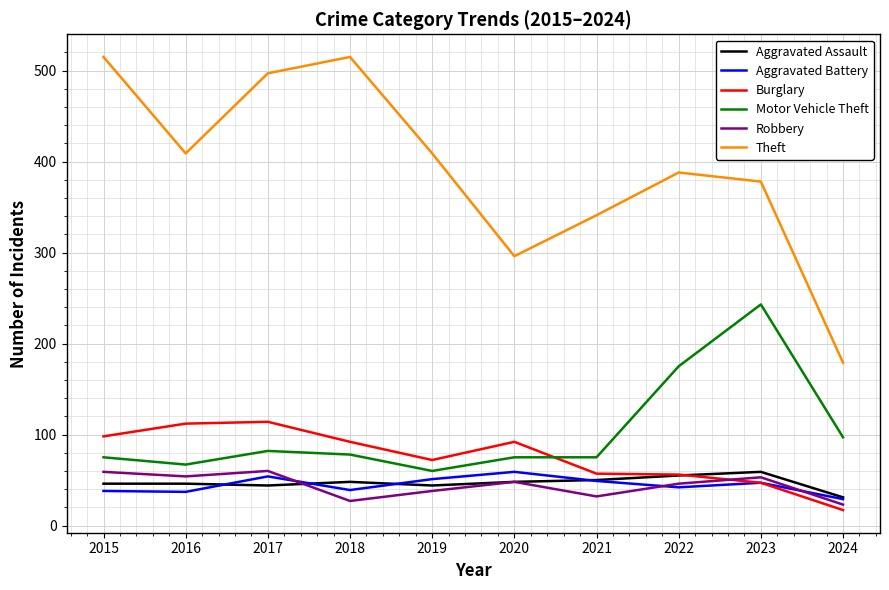

What are all the series names shown in the legend?

Aggravated Assault, Aggravated Battery, Burglary, Motor Vehicle Theft, Robbery, Theft